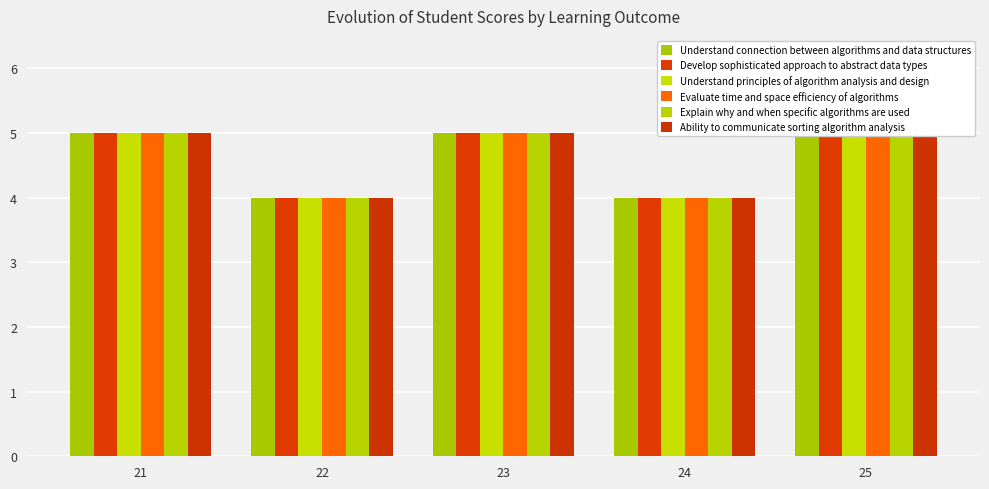

Does the chart contain stacked bars?

No